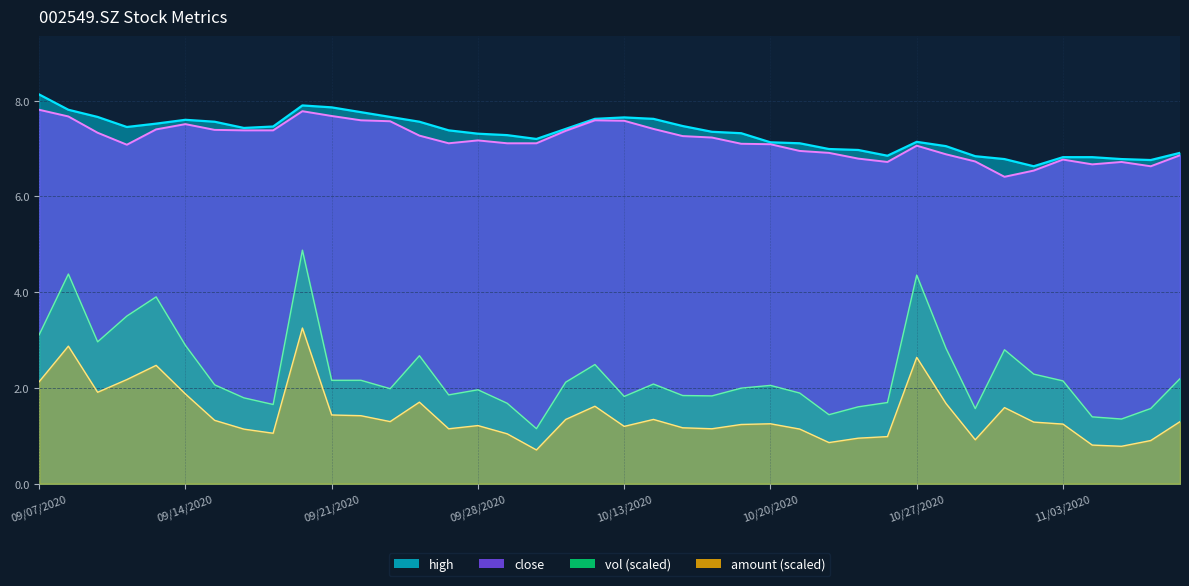

Does the chart have visible grid lines?

Yes